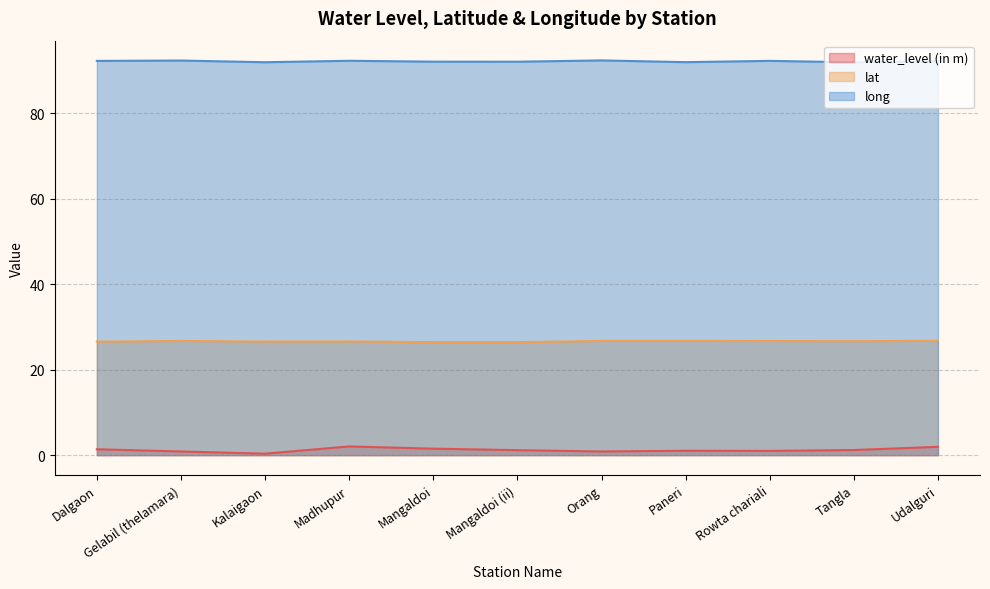

True or false: long and lat intersect in this chart.

False